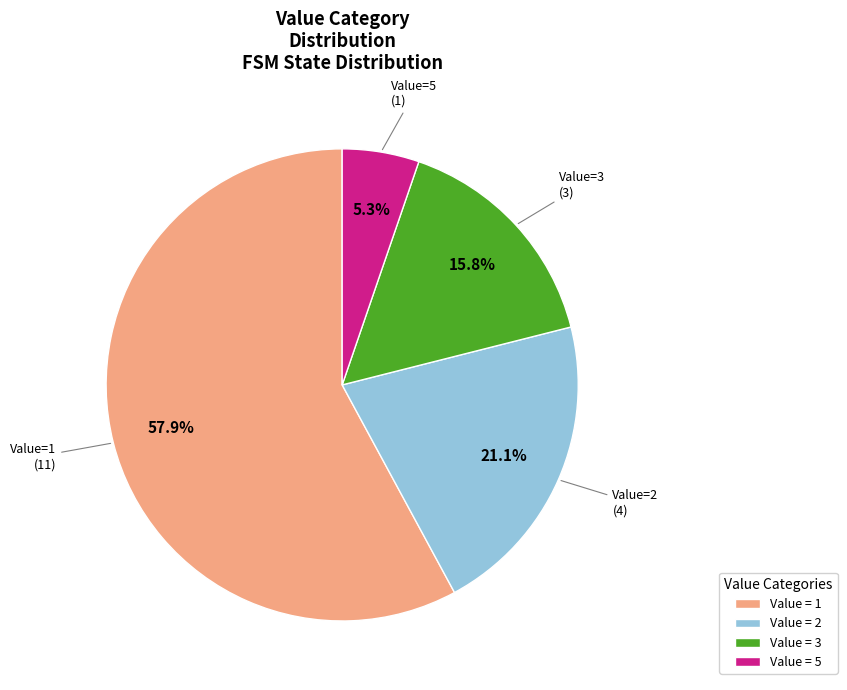

What is the majority slice?

Value = 1